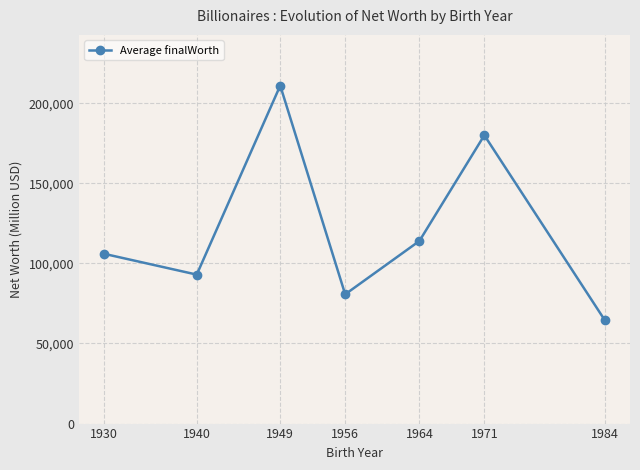

Rank the categories by value from lowest to highest.

1984, 1956, 1940, 1930, 1964, 1971, 1949